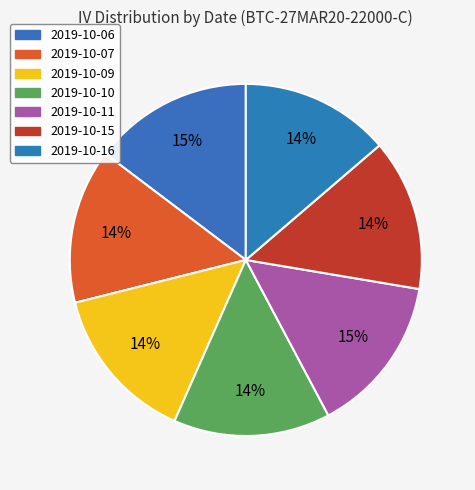

How many segments does this pie chart have?

7